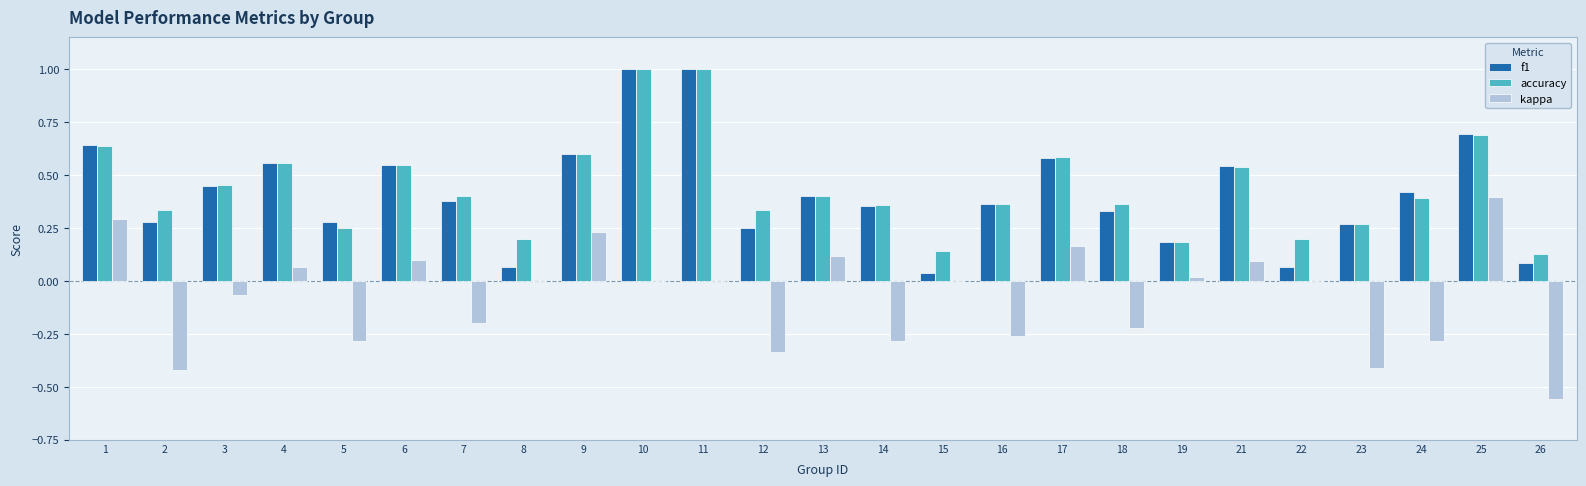

Is the value of accuracy at 7 greater than the value of f1 at 22?

Yes